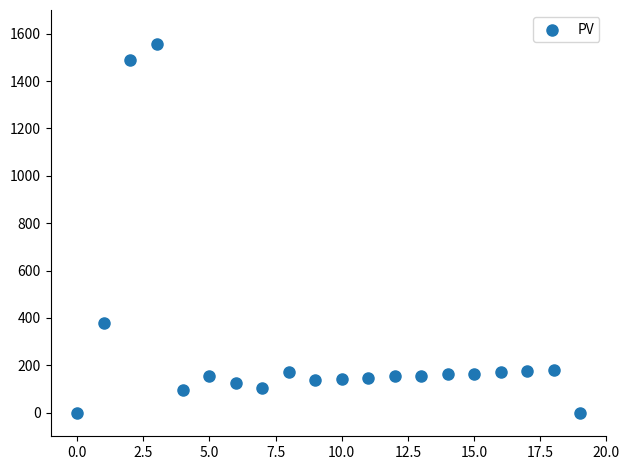

What is the range of Y values (max minus min)?

1555